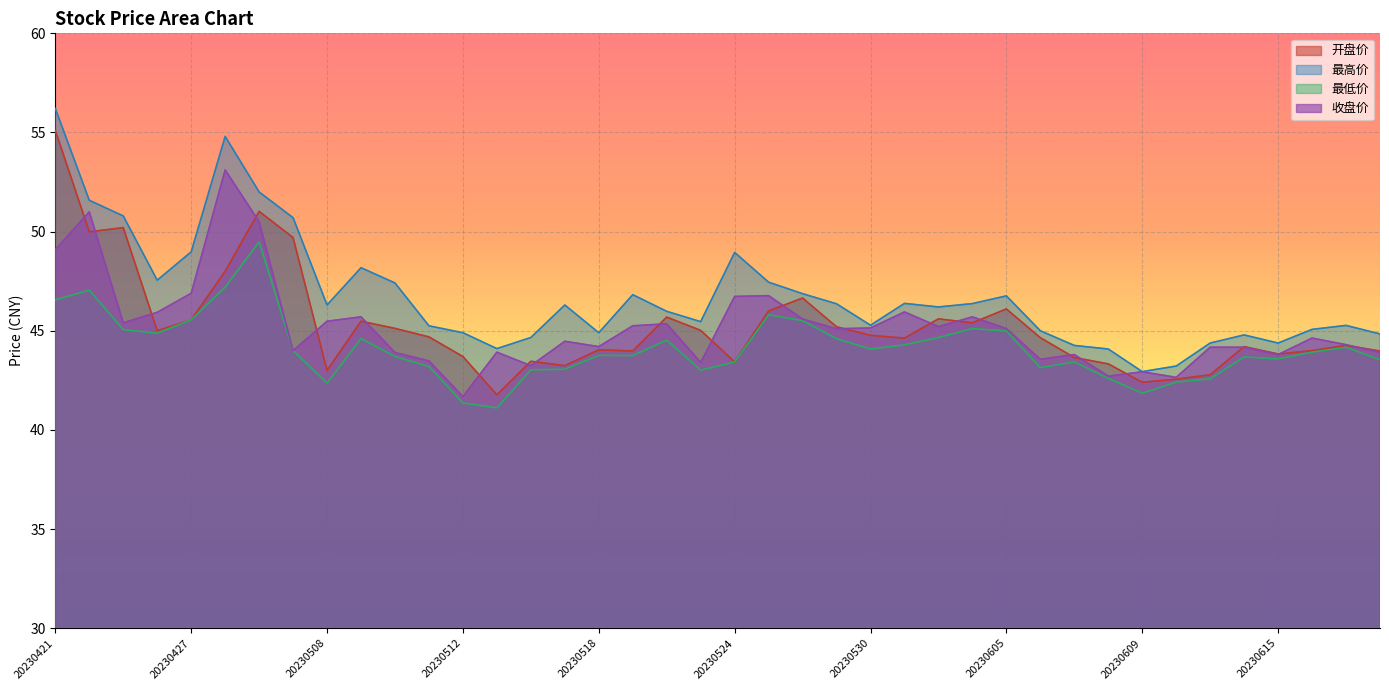

Does the chart display data point markers on the line(s)?

No